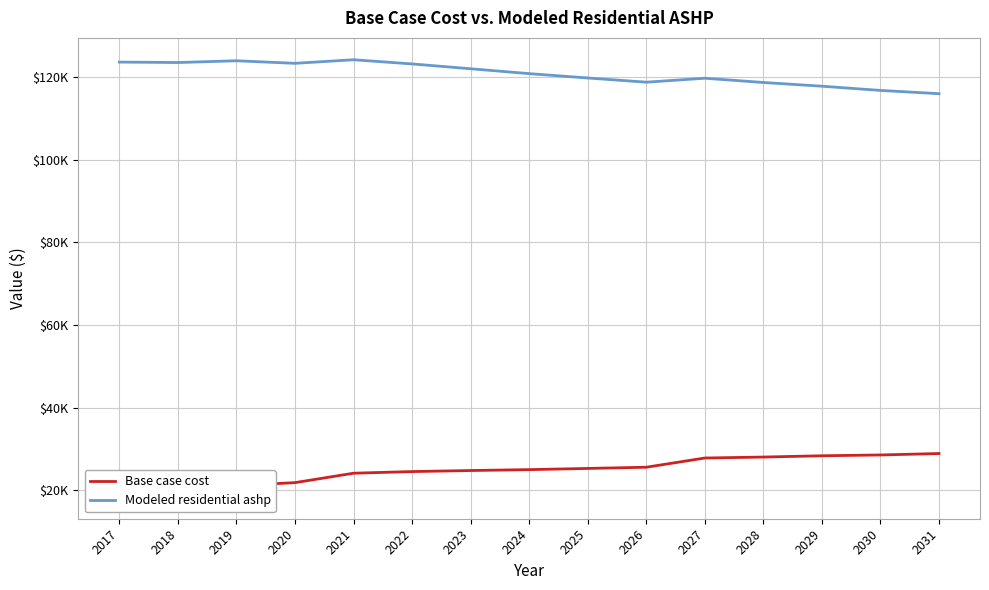

At which category is the sum across all series the highest?

2021